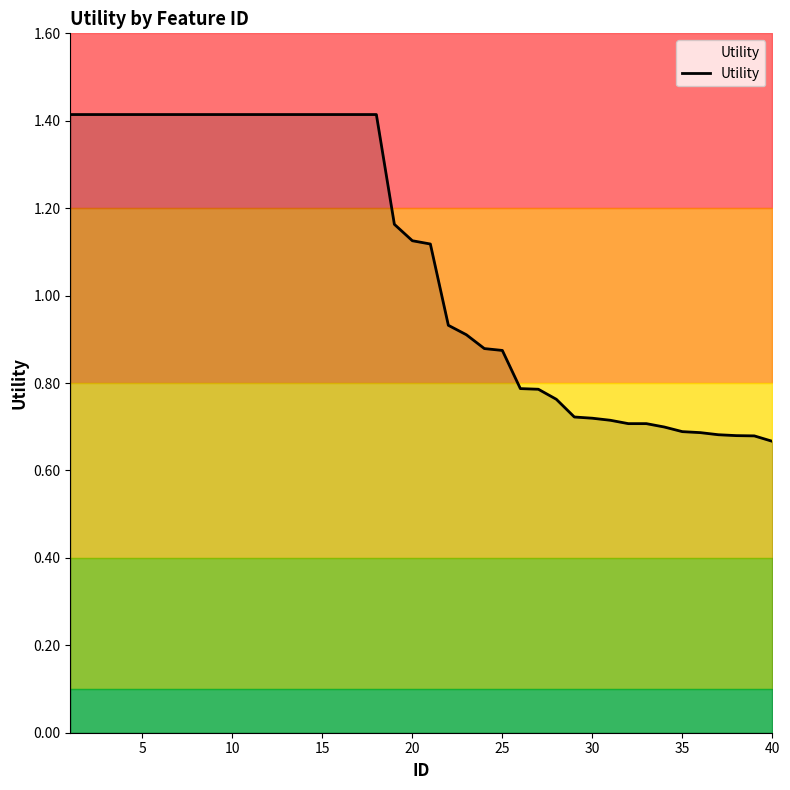

What is the sum of all values?

43.1